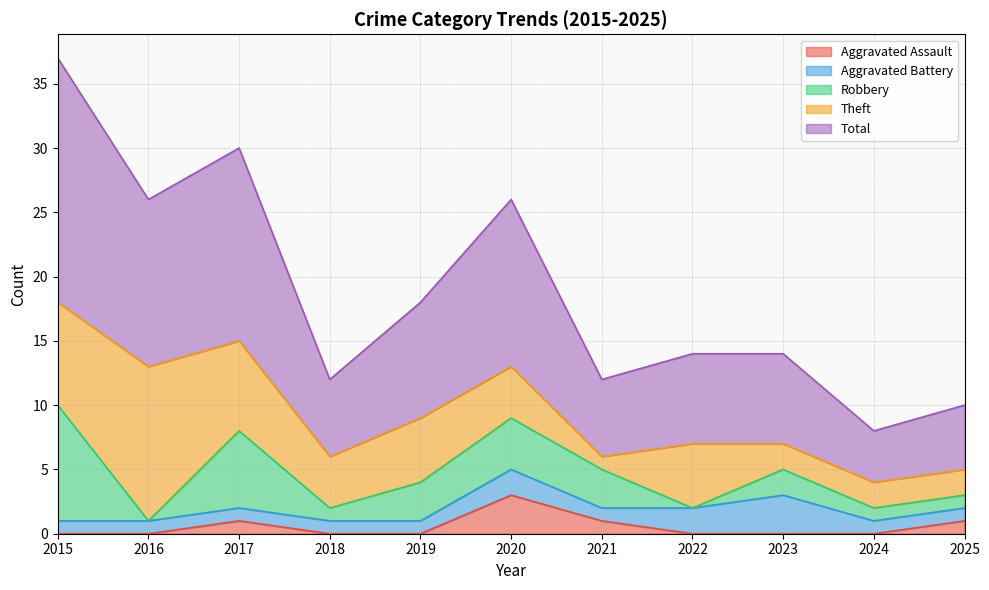

Where is Robbery nearest to the value 4?

2020